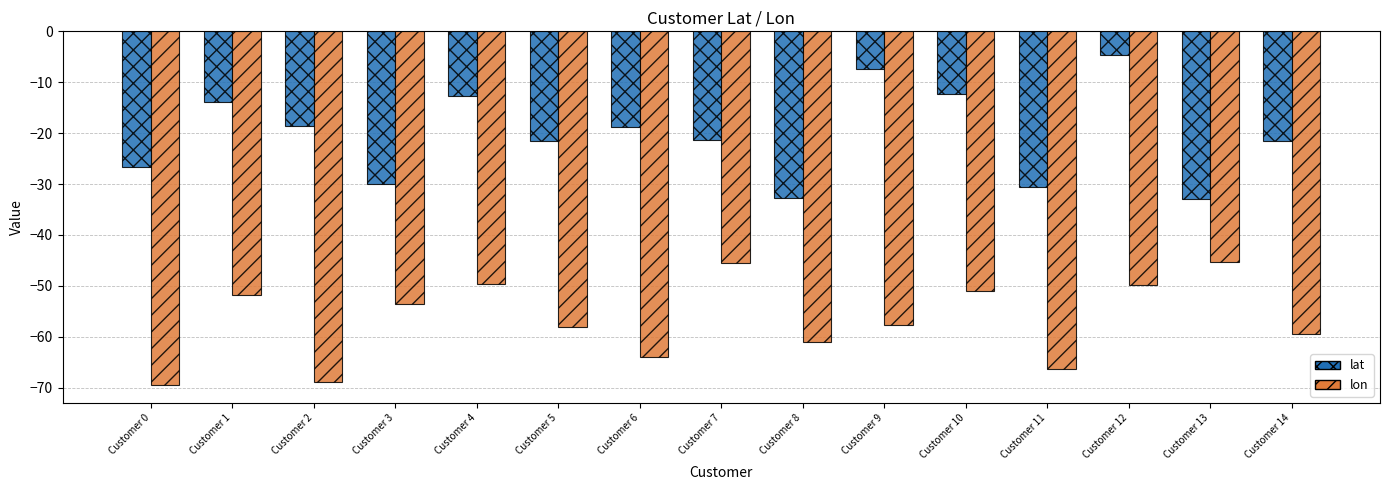

What is the difference between the highest and lowest values at Customer 10?

38.7